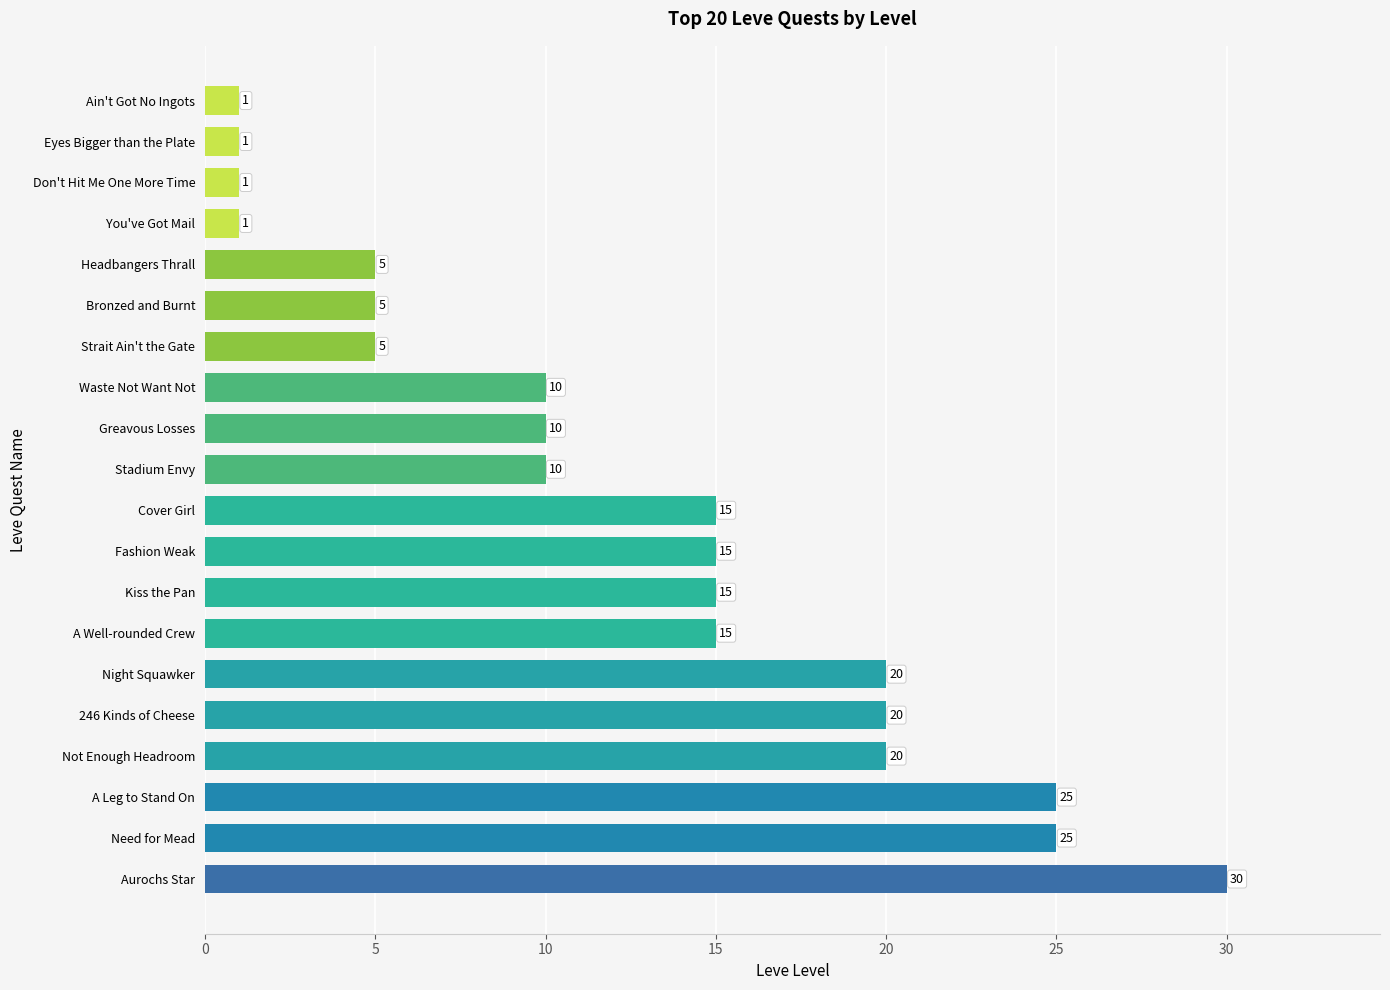

What is the value of the 8th bar from the top?

10